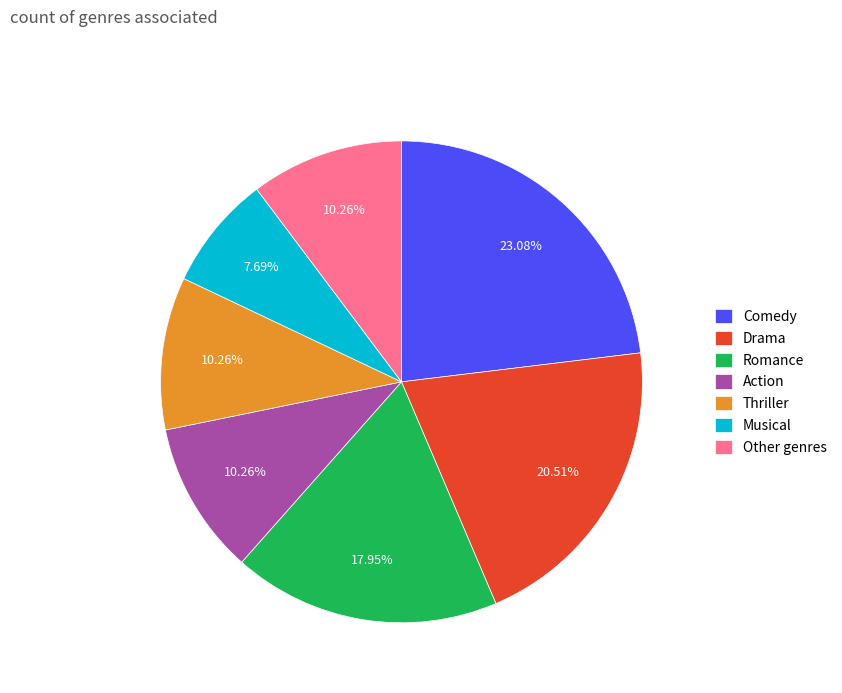

What is the ratio of the value at Action to the value at Drama?

0.5